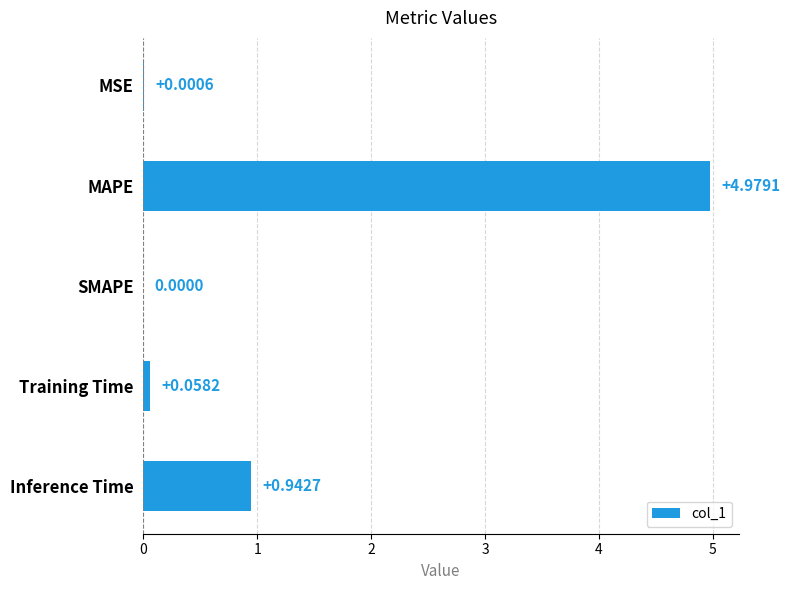

Where is the data nearest to the value 2?

Inference Time